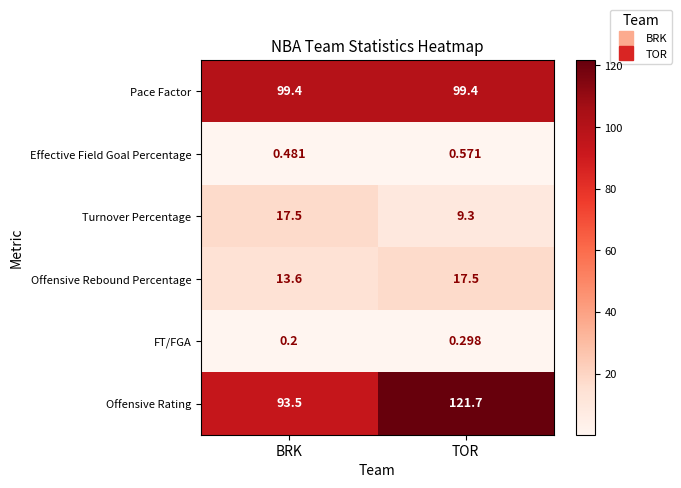

Rank the series at TOR from lowest to highest value.

FT/FGA, Effective Field Goal Percentage, Turnover Percentage, Offensive Rebound Percentage, Pace Factor, Offensive Rating